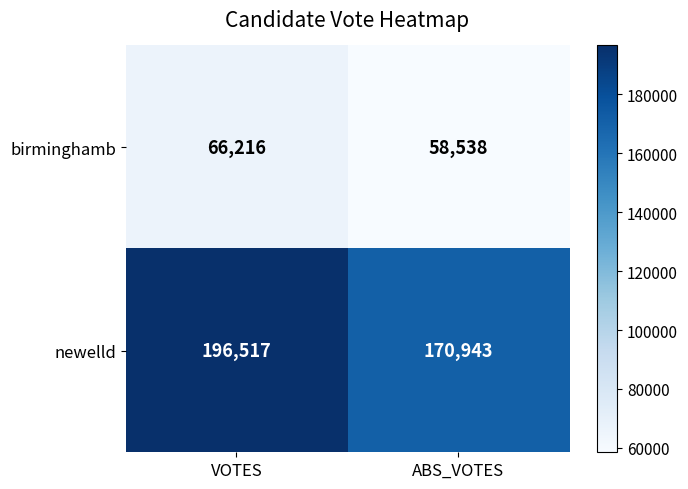

Reading left to right, list all the values displayed in this chart.

birminghamb: 66216	58538
newelld: 196517	170943